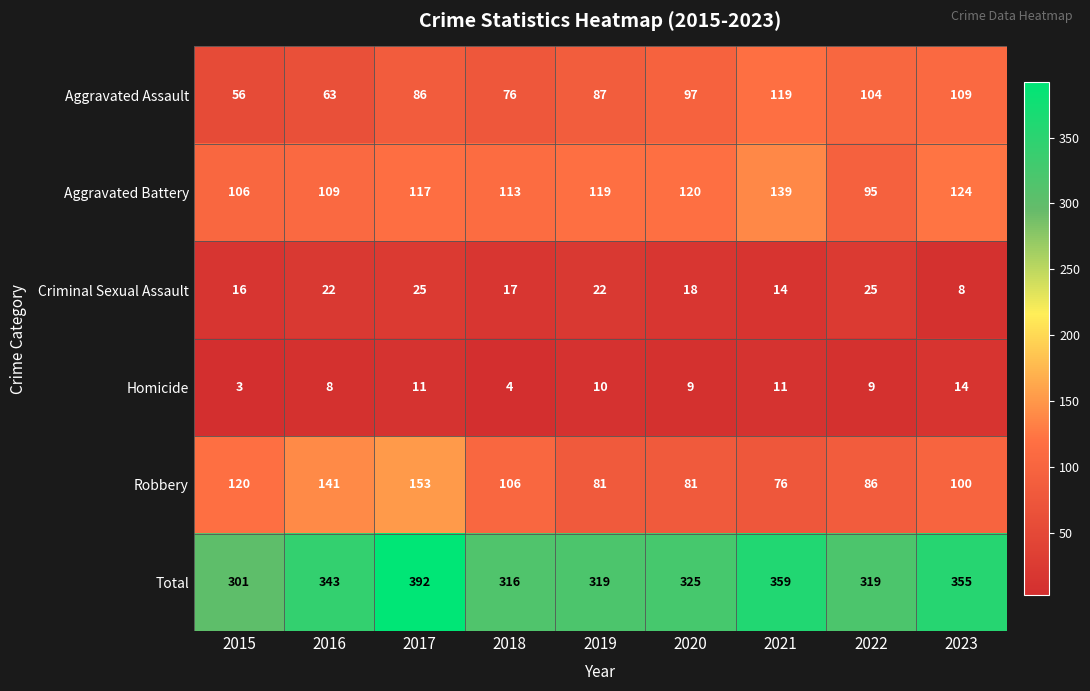

Rank the series at 2016 from lowest to highest value.

Homicide, Criminal Sexual Assault, Aggravated Assault, Aggravated Battery, Robbery, Total